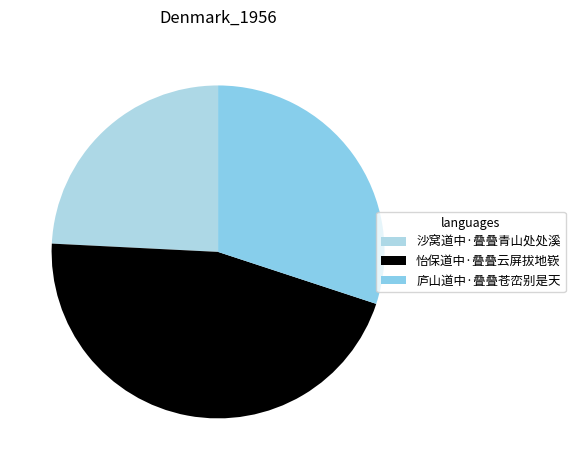

How many slices are in this pie chart?

3